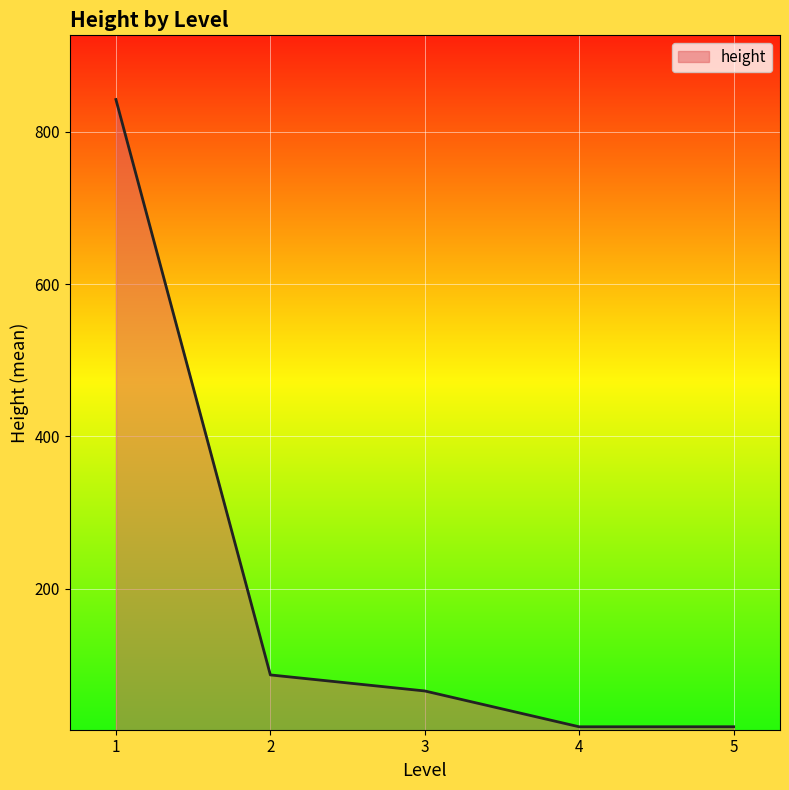

Where is the first local minimum?

4